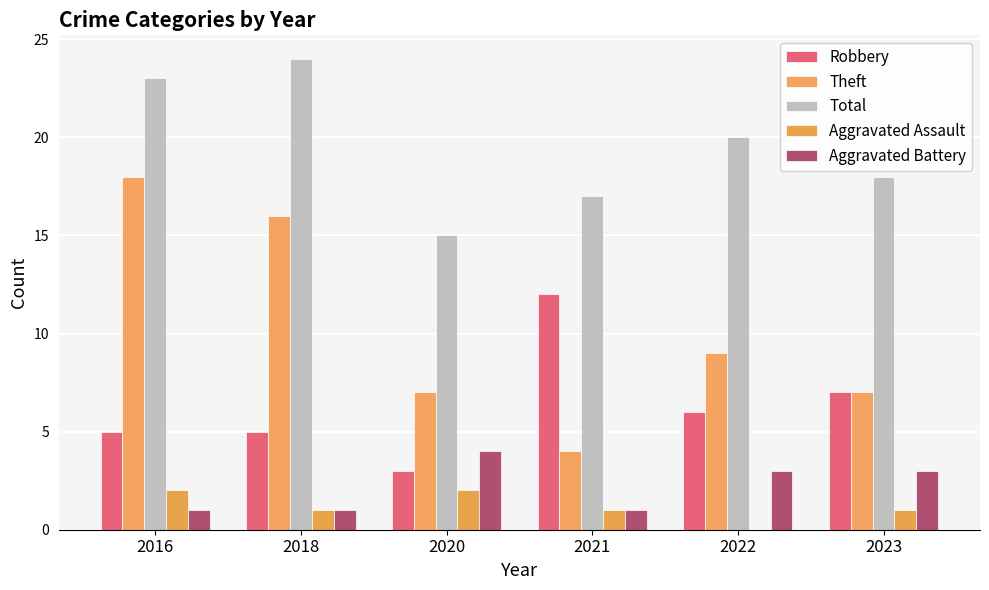

What is the value of the Total bar at the 1st from the left?

23